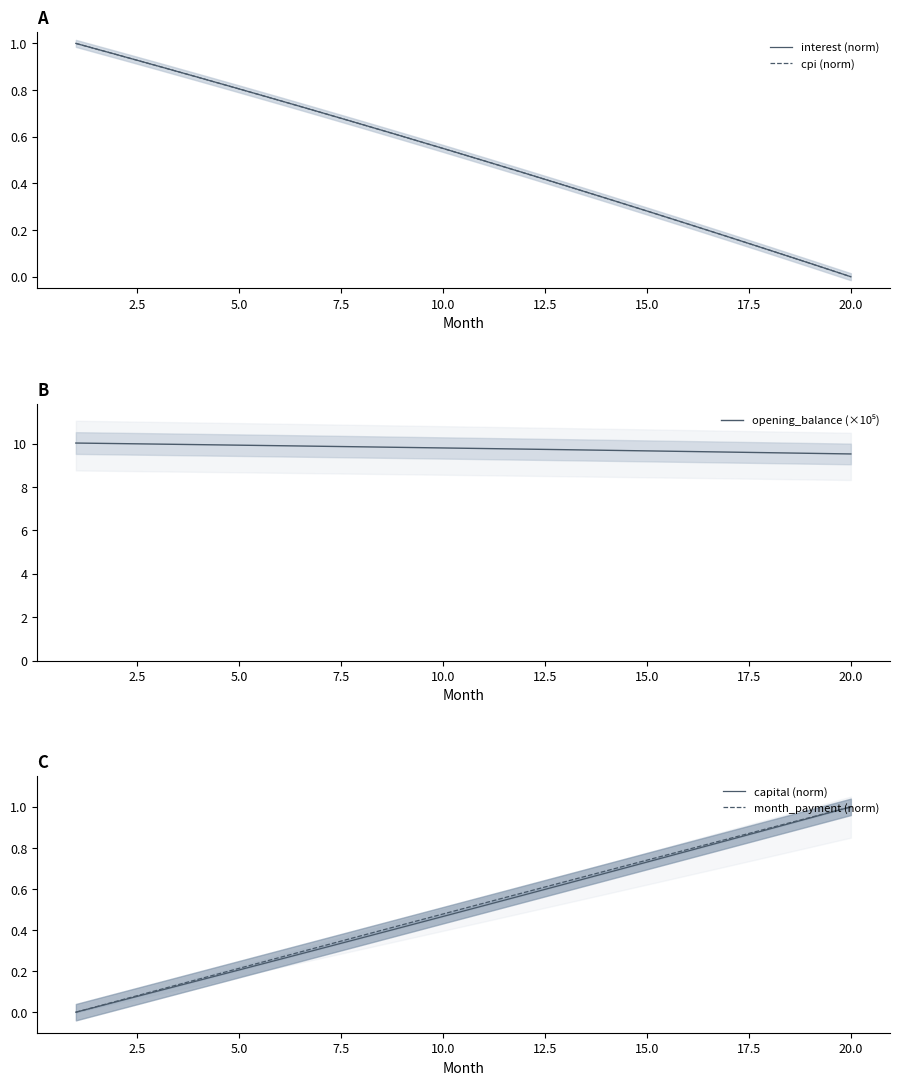

Does the chart display data point markers on the line(s)?

No